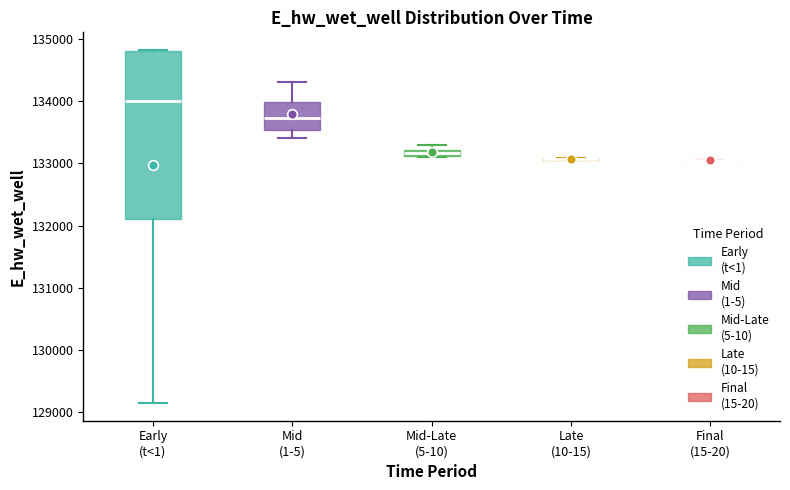

Where is the lower edge of the box for Early (t<1) on the y-axis? The values are not printed on the chart, so give them approximately, as read against the axis.

132100